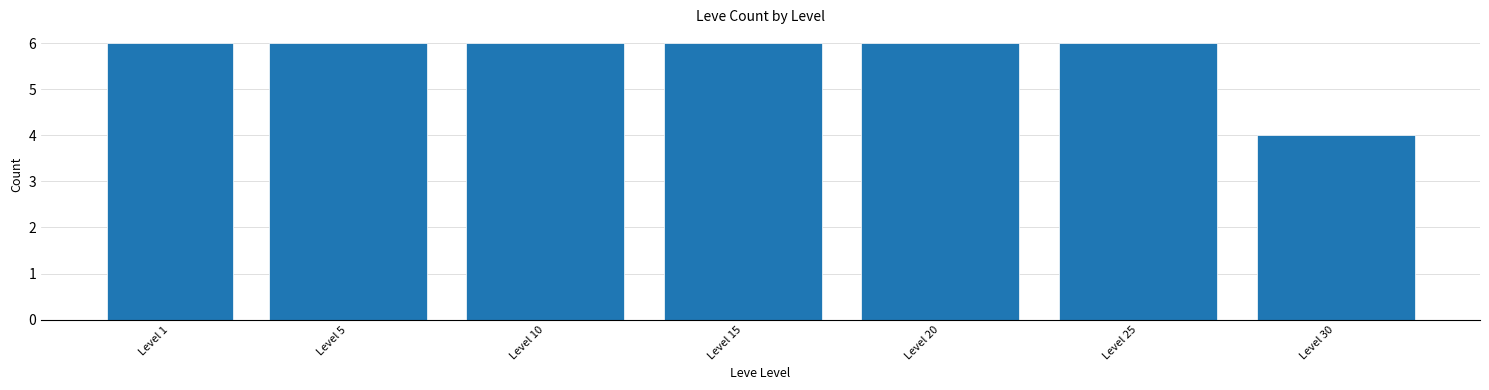

Reading right to left, what are all the values shown in this chart?

4	6	6	6	6	6	6